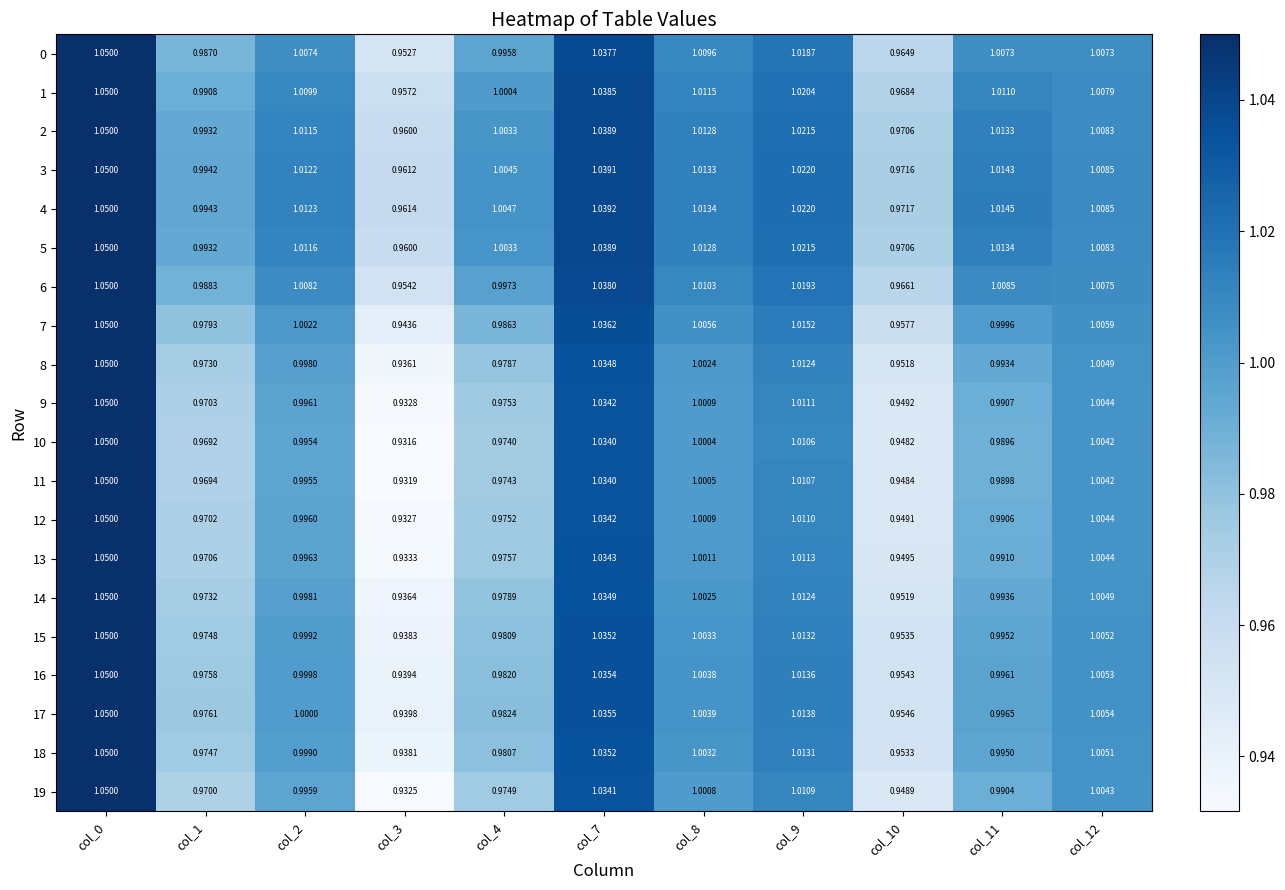

Is the value of 9 at col_7 greater than the value of 2 at col_7?

No